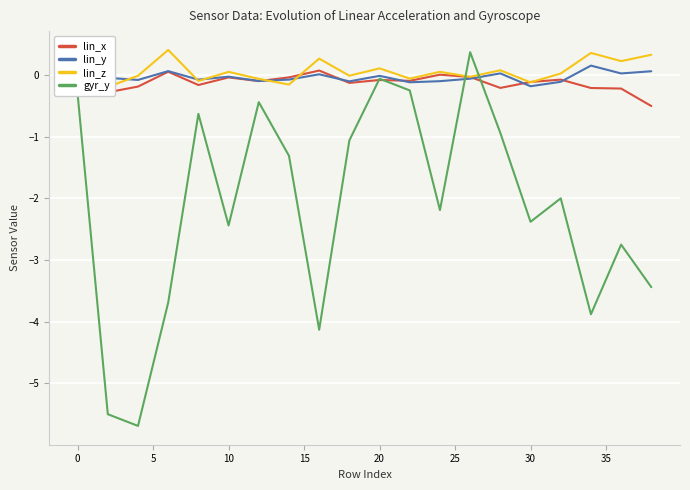

True or false: lin_x has a value of -0.0 at 10.

True